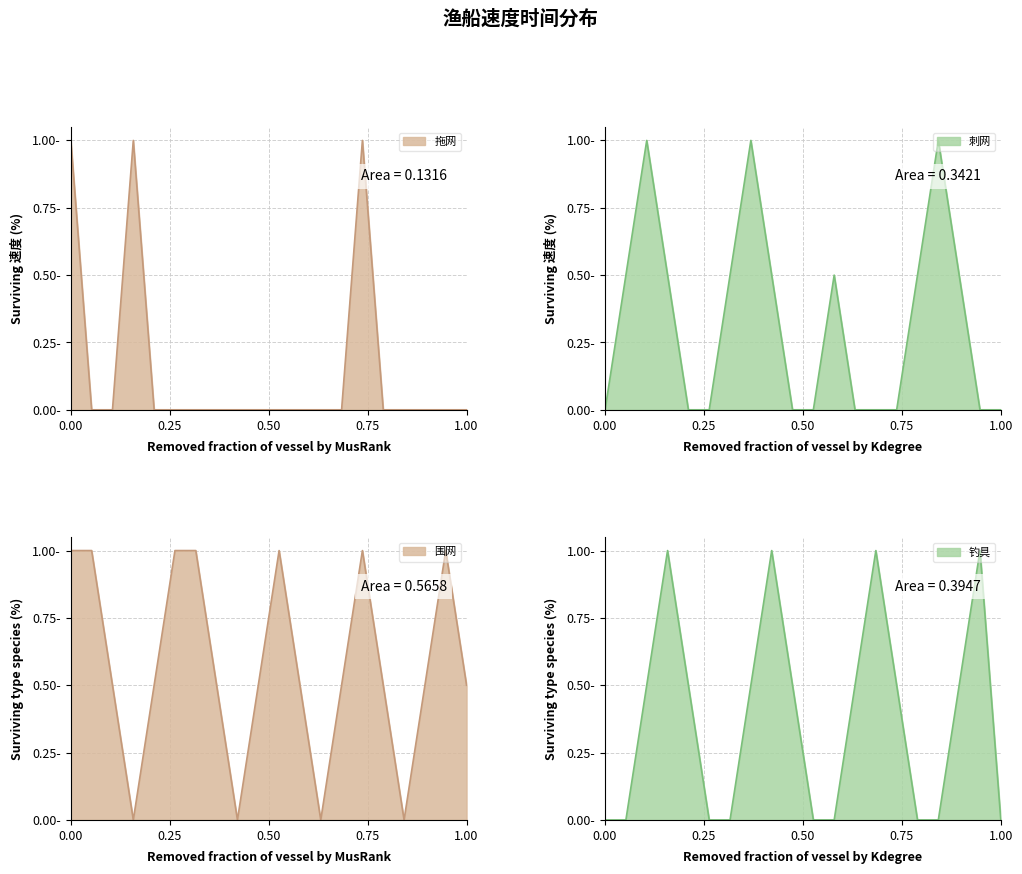

Reading left to right, extract all data points from this chart.

拖网: 1.0	0.0	0.0	1.0	0.0	0.0	0.0	0.0	0.0	0.0	0.0	0.0	0.0	0.0	1.0	0.0	0.0	0.0	0.0	0.0
刺网: 0.0	0.5	1.0	0.5	0.0	0.0	0.5	1.0	0.5	0.0	0.0	0.5	0.0	0.0	0.0	0.5	1.0	0.5	0.0	0.0
围网: 1.0	1.0	0.5	0.0	0.5	1.0	1.0	0.5	0.0	0.5	1.0	0.5	0.0	0.5	1.0	0.5	0.0	0.5	1.0	0.5
钓具: 0.0	0.0	0.5	1.0	0.5	0.0	0.0	0.5	1.0	0.5	0.0	0.0	0.5	1.0	0.5	0.0	0.0	0.5	1.0	0.0